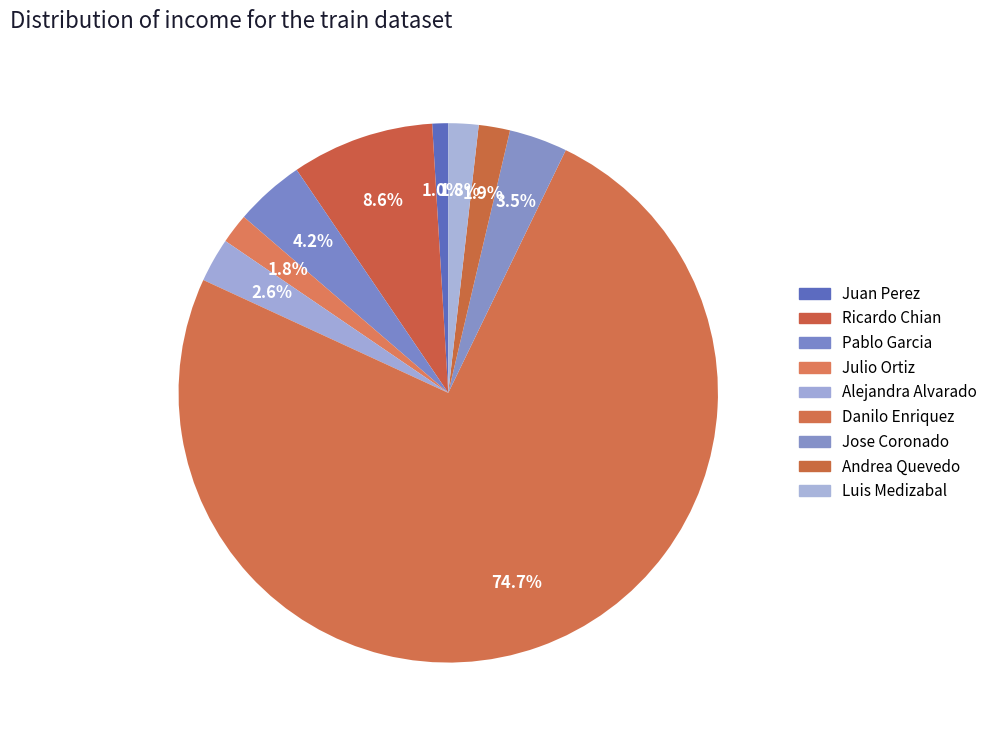

How many slices are in this pie chart?

9